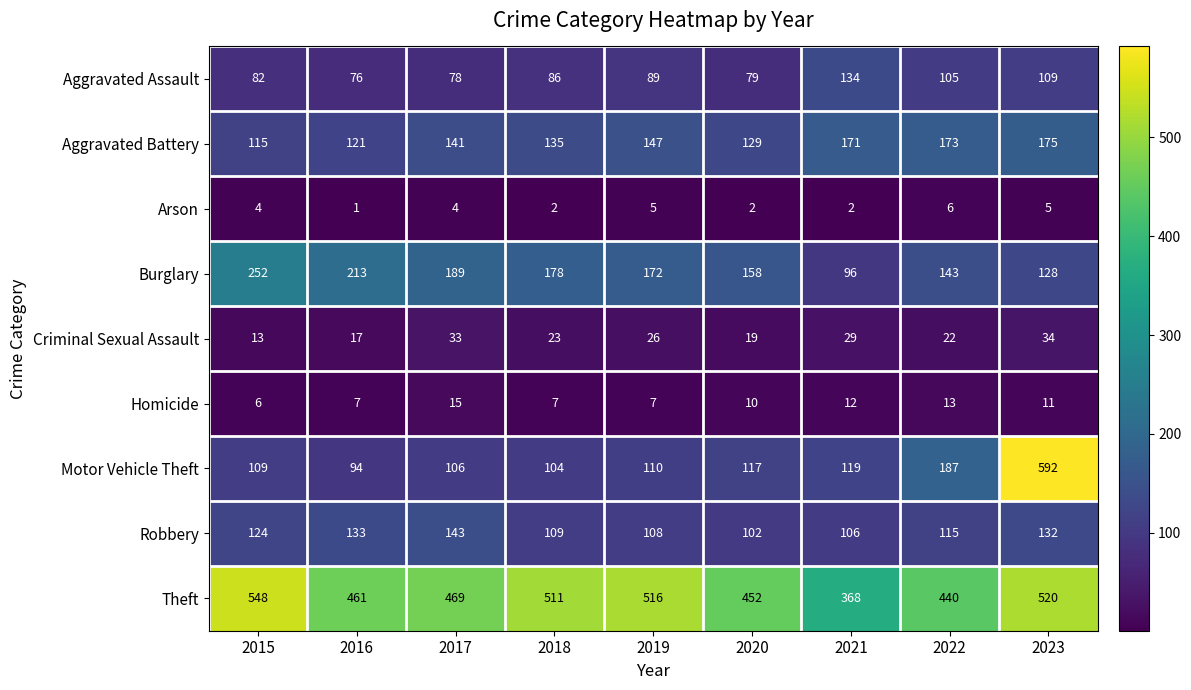

List the labels in order of Burglary value, smallest first.

2021, 2023, 2022, 2020, 2019, 2018, 2017, 2016, 2015